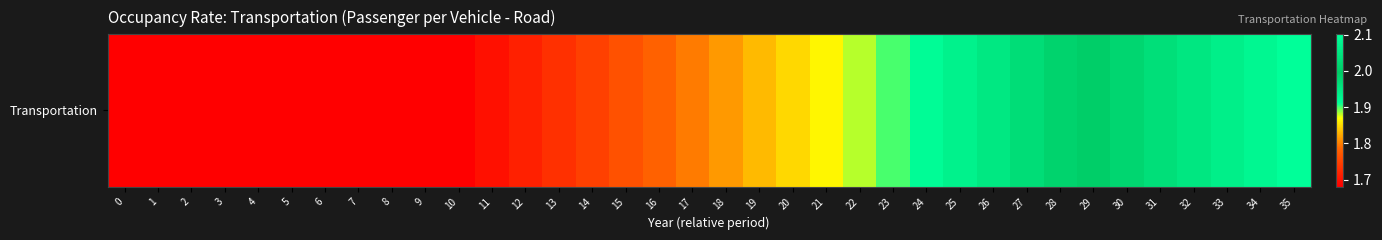

Rank the categories by value from lowest to highest.

0, 1, 2, 3, 4, 5, 6, 7, 8, 9, 10, 11, 12, 13, 14, 15, 16, 17, 18, 19, 20, 21, 22, 23, 24, 25, 26, 27, 28, 29, 30, 31, 32, 33, 34, 35